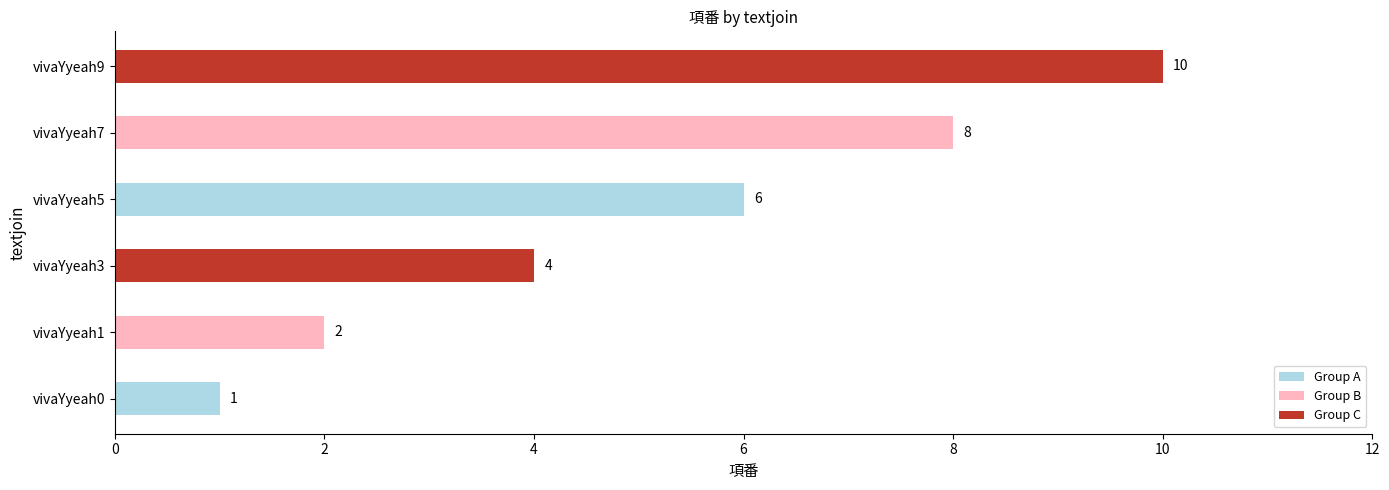

Rank the categories by value from highest to lowest.

vivaYyeah9, vivaYyeah7, vivaYyeah5, vivaYyeah3, vivaYyeah1, vivaYyeah0